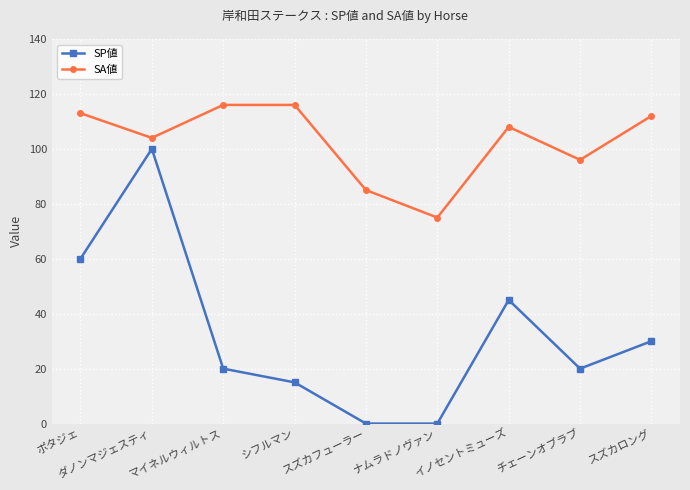

Is this an area chart (filled region under the line)?

No